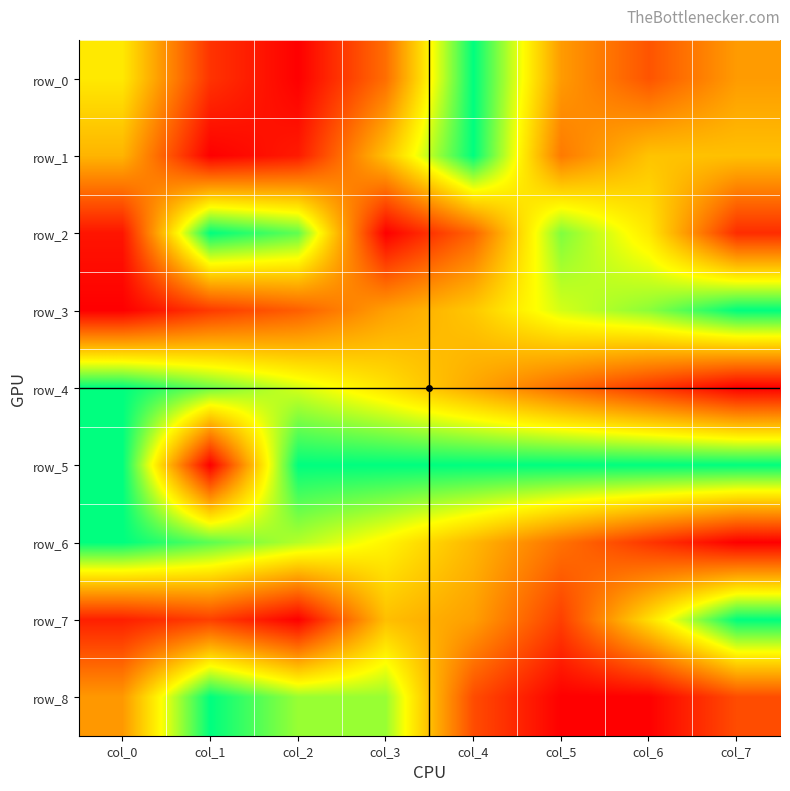

How many data points in row_0 are above 0?

7